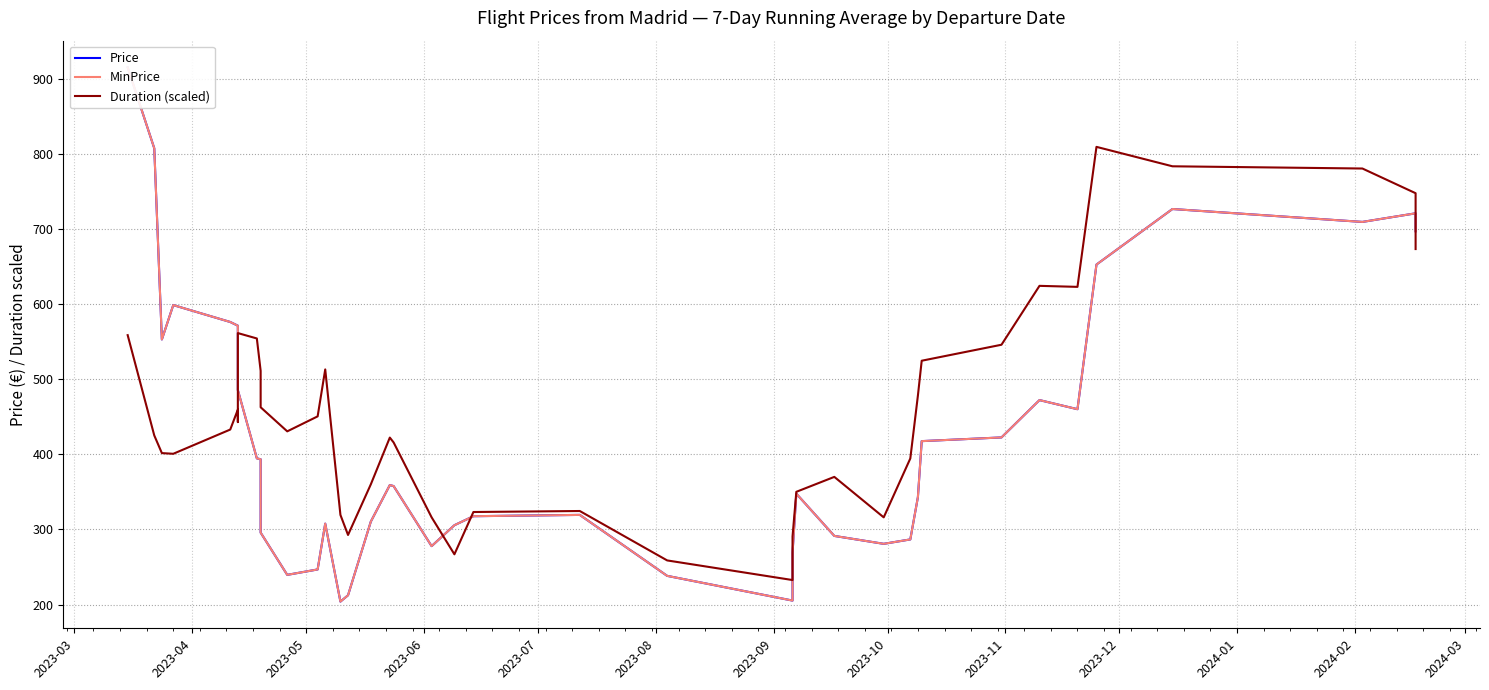

What is the label of the 40th point from the right?

2023-03